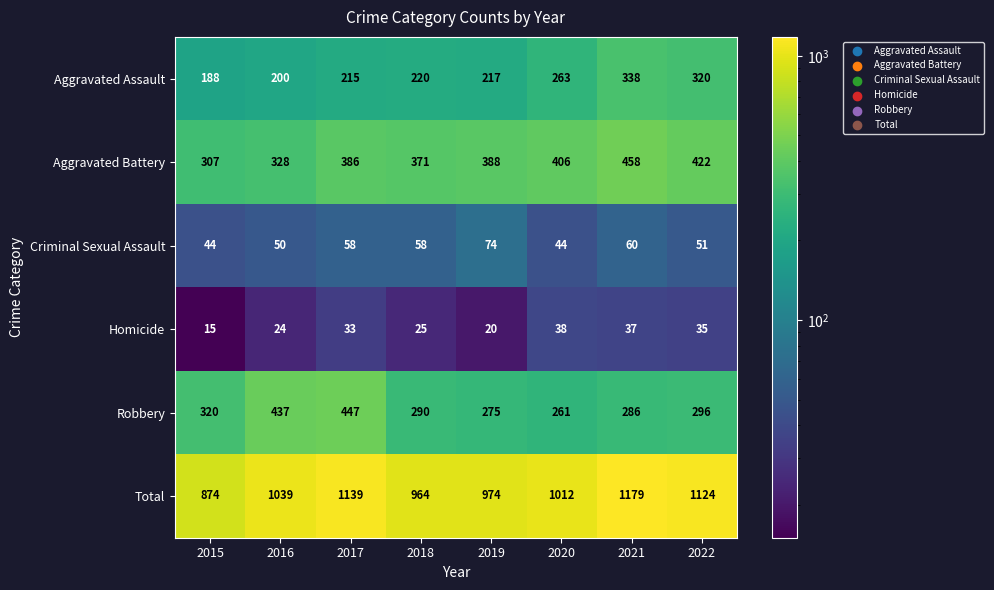

What is the spread (max minus min) of values at 2015?

859